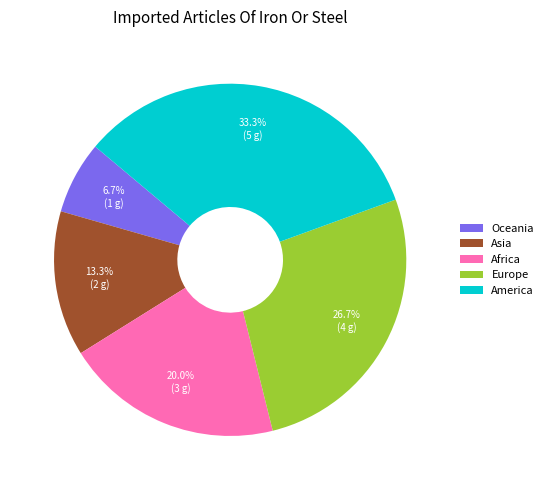

What portion of the pie excludes Europe?

73.3%